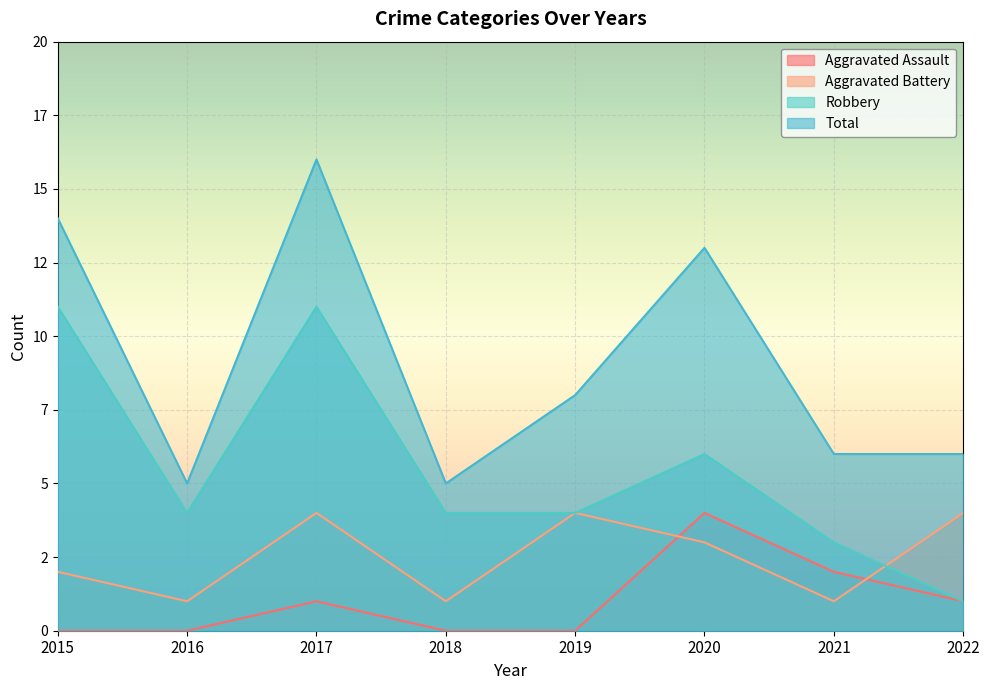

Rank the series by their maximum value, from lowest to highest.

Aggravated Assault, Aggravated Battery, Robbery, Total